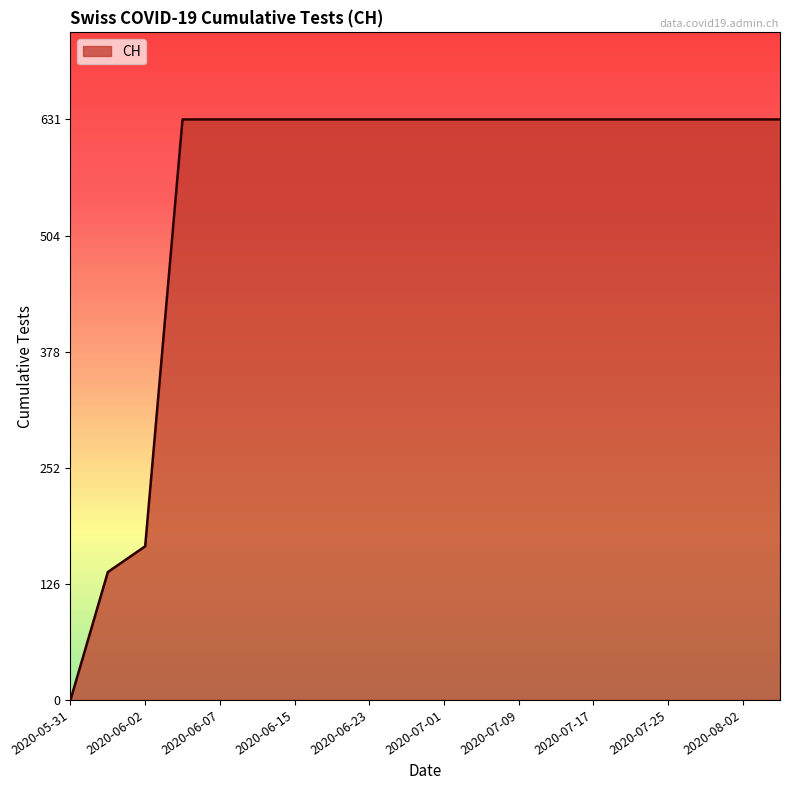

Reading left to right, transcribe all the data shown in this chart.

0	139	167	631	631	631	631	631	631	631	631	631	631	631	631	631	631	631	631	631